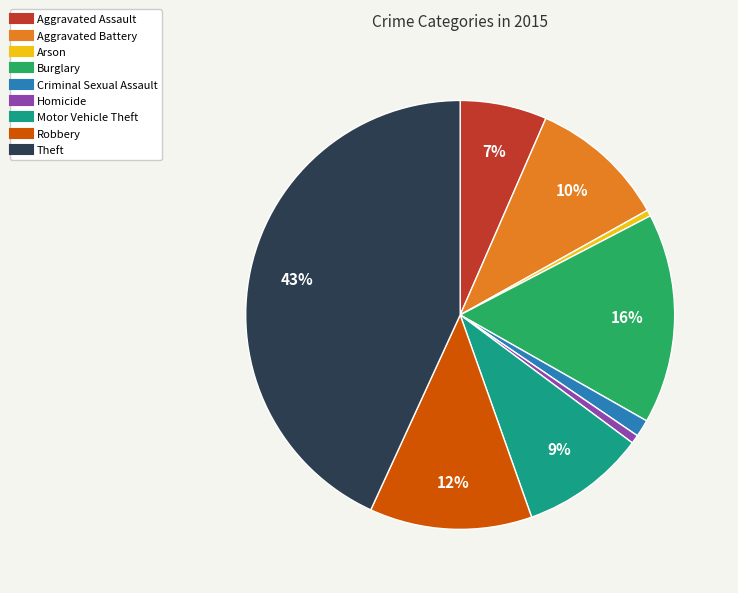

Count the number of slices in the pie.

9